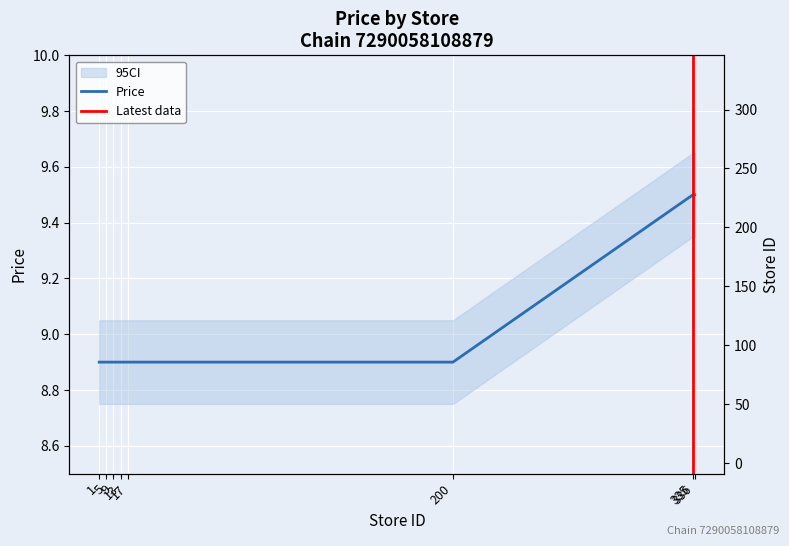

Rank the categories by value from highest to lowest.

335, 336, 1, 2, 5, 6, 7, 8, 9, 10, 12, 13, 14, 15, 16, 17, 200